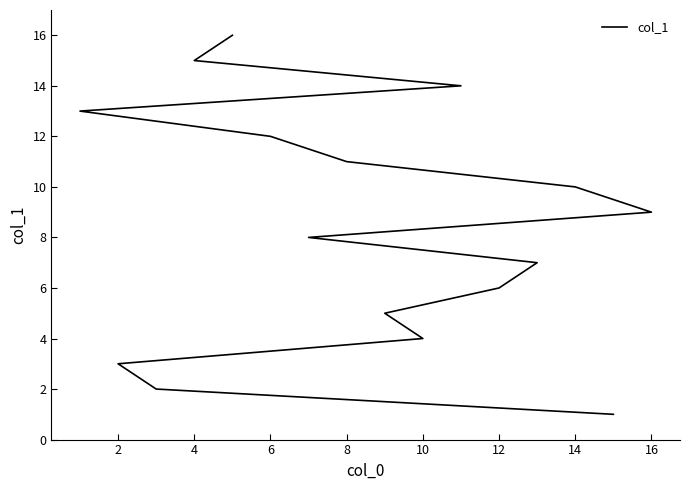

What is the average value?

8